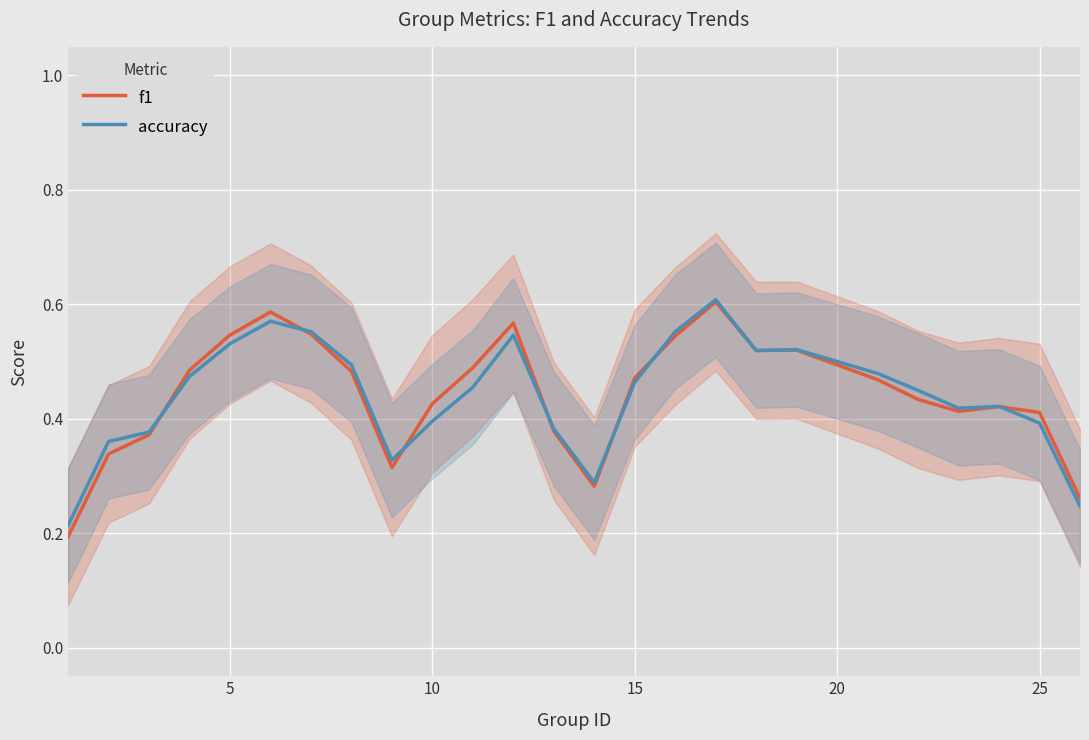

The value of accuracy at 10 is 0.1. True or false?

False